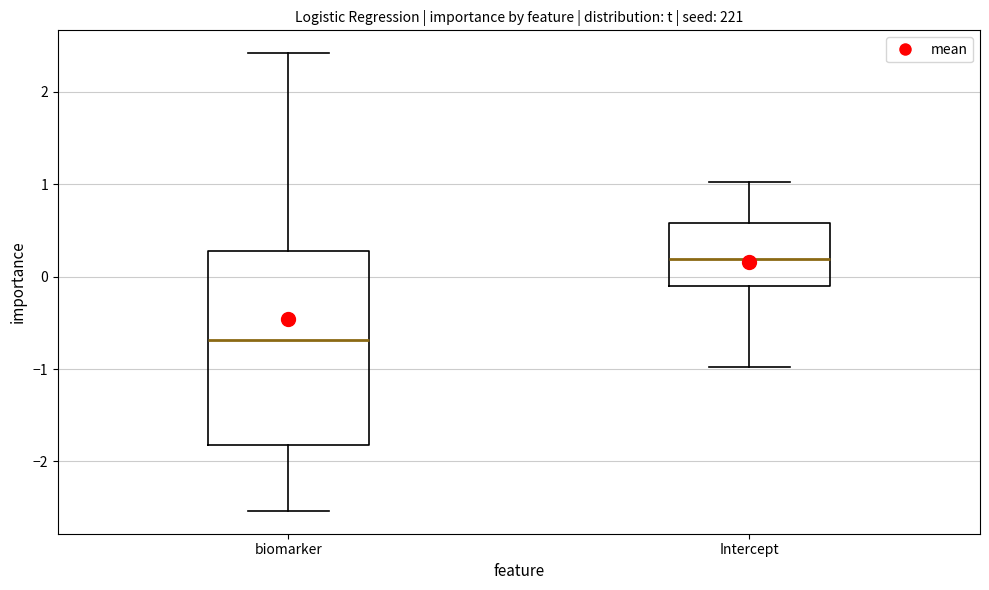

Which box has the highest median line?

Intercept